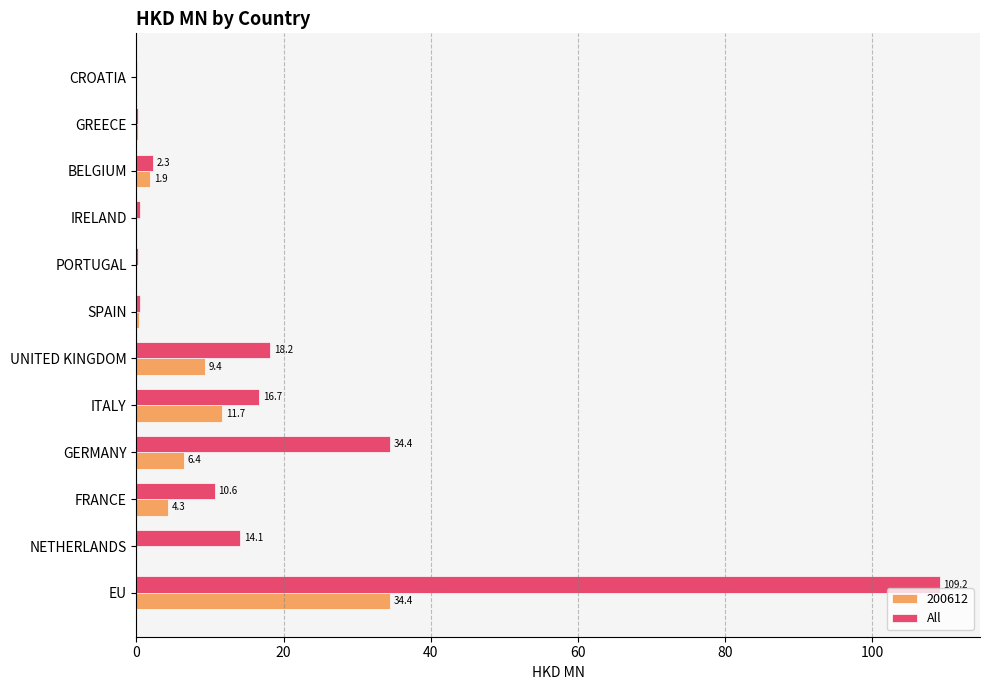

Is it true that All equals 18.2 at UNITED KINGDOM?

True